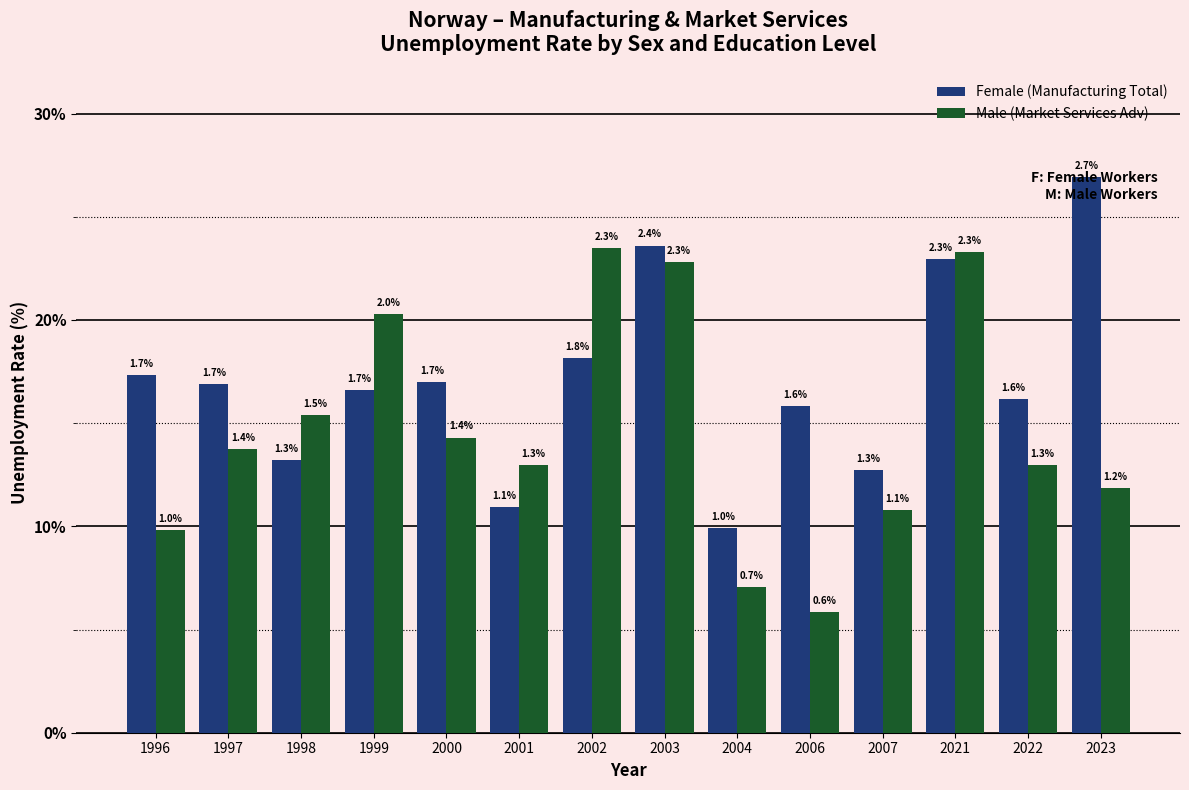

What is the sum of all Female (Manufacturing Total) values?

23.8